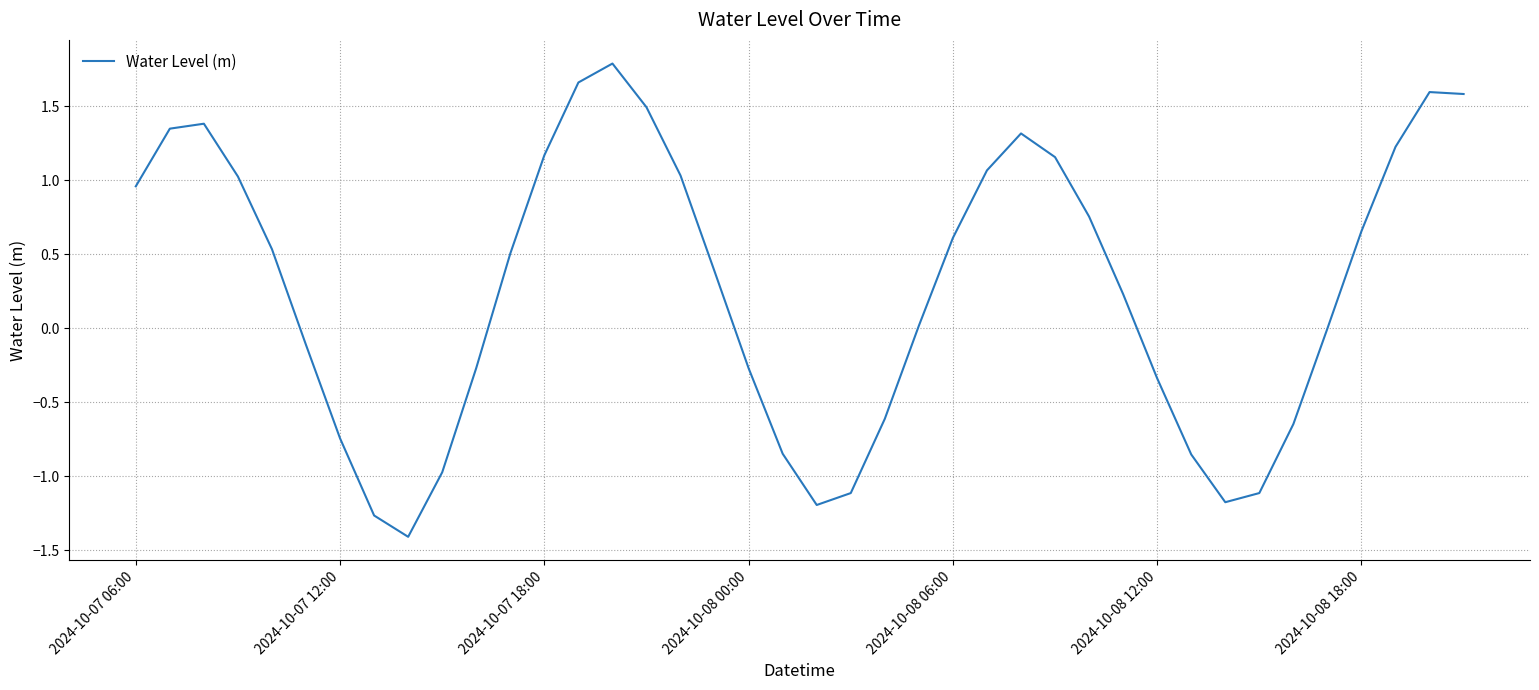

How many series are shown in this chart?

1